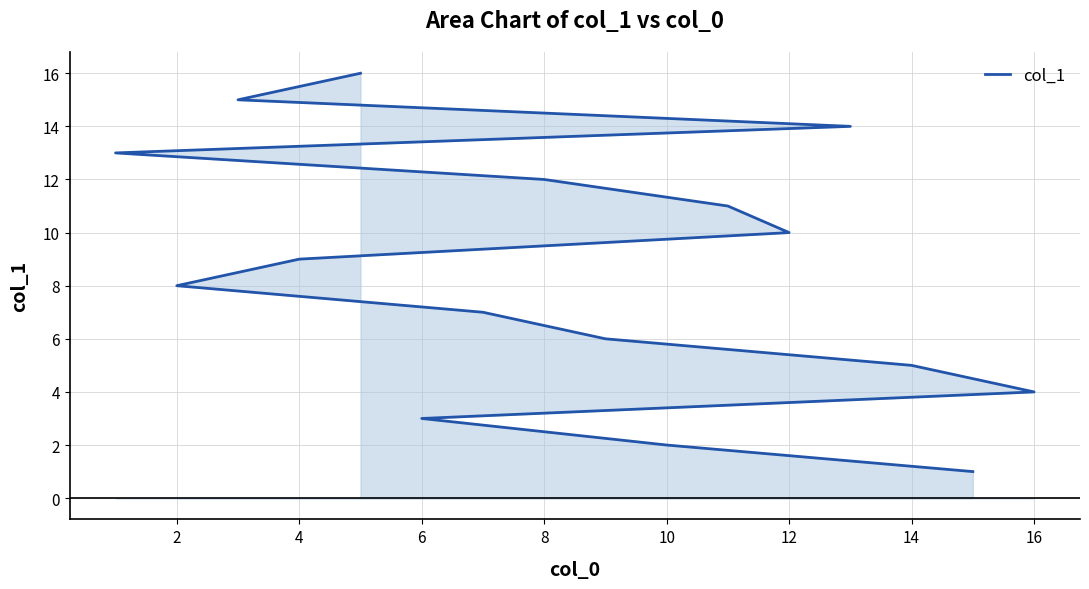

Count the number of values greater than 9.

7